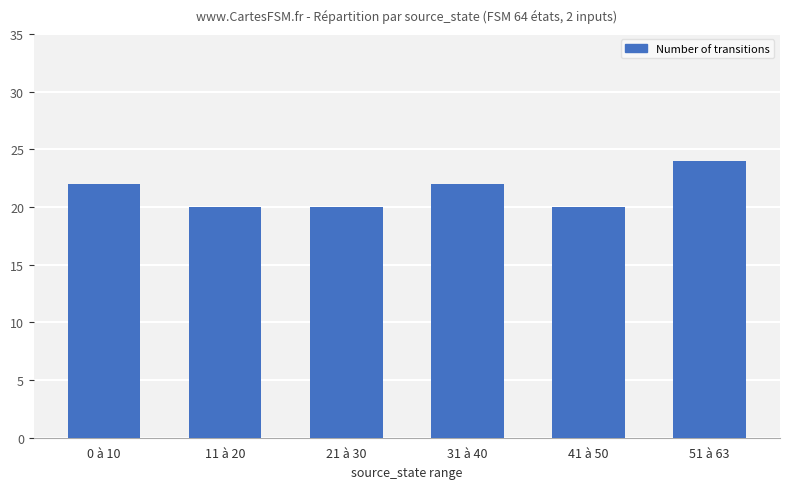

Is it true that the value at 41 à 50 is 32?

False